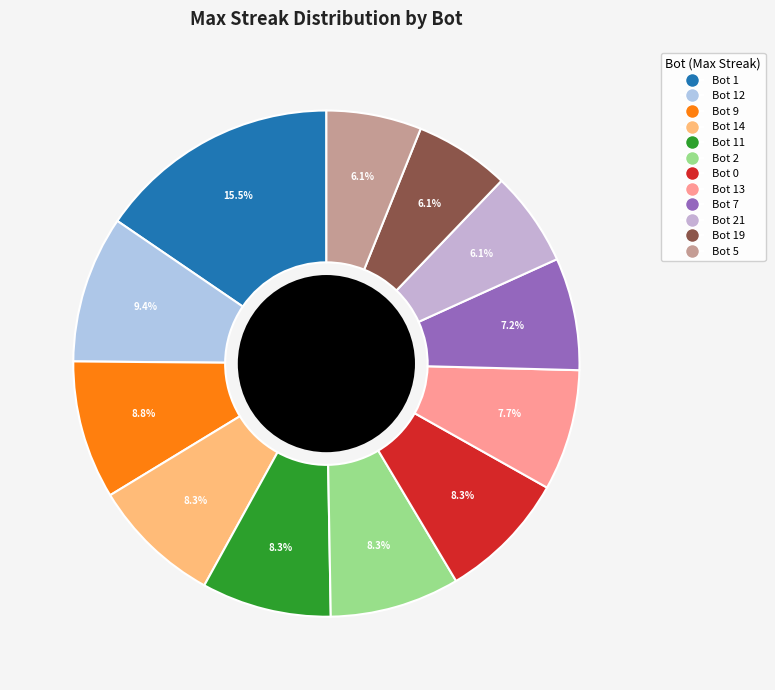

How many slices are in this pie chart?

12